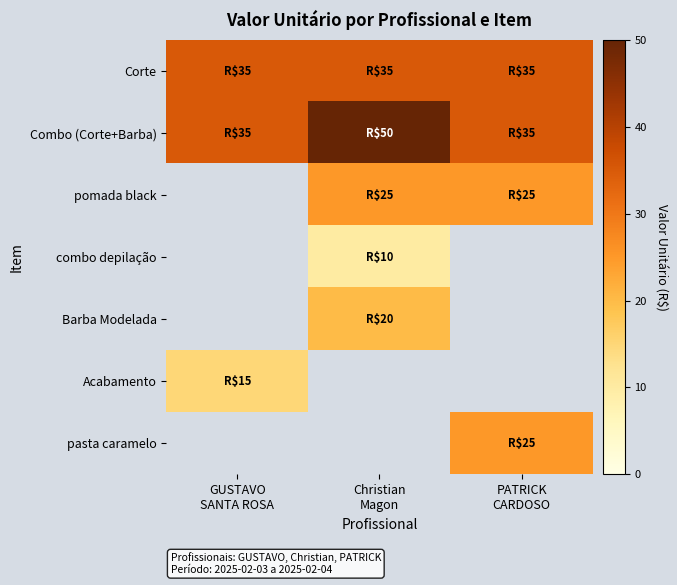

How many categories are shown in the chart?

3